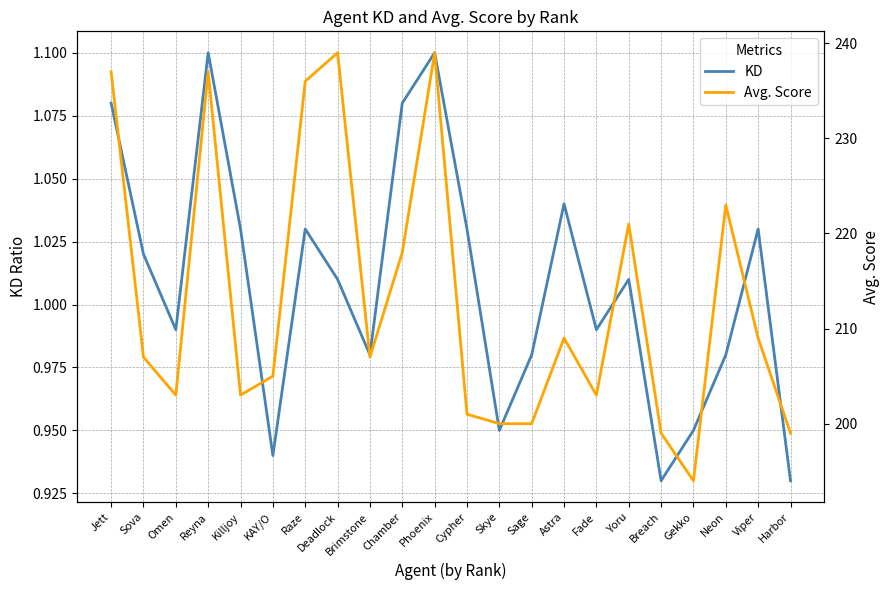

True or false: KD and Avg. Score cross at least once.

False